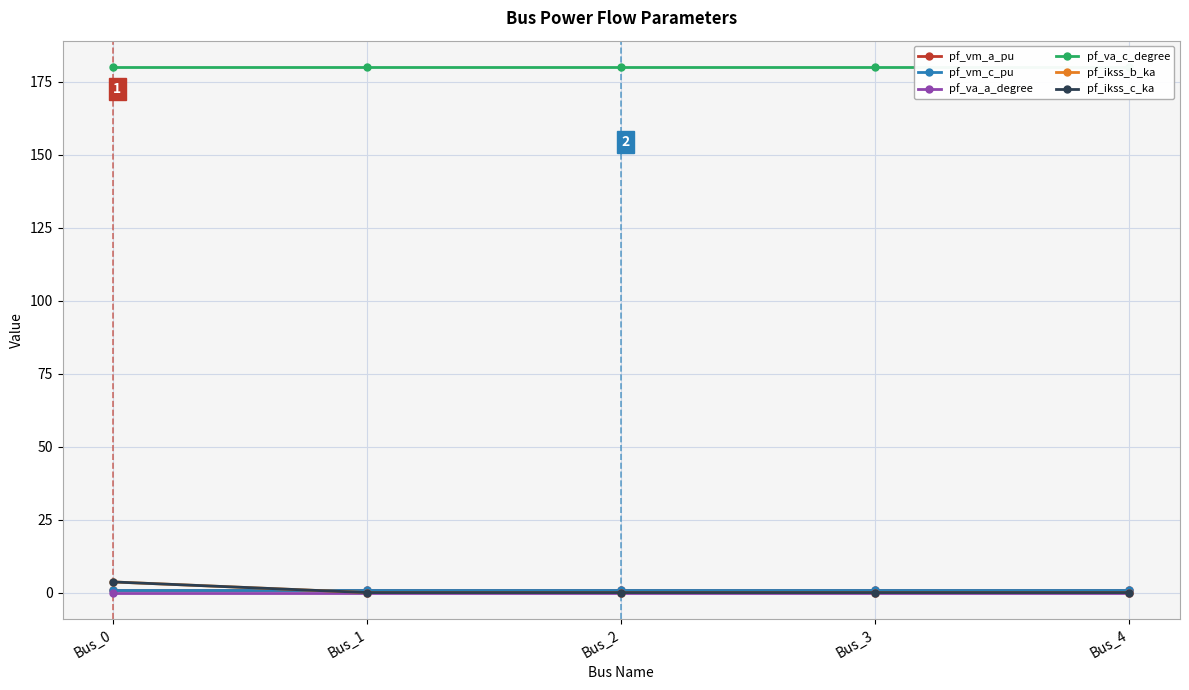

True or false: pf_va_c_degree and pf_vm_c_pu intersect in this chart.

False